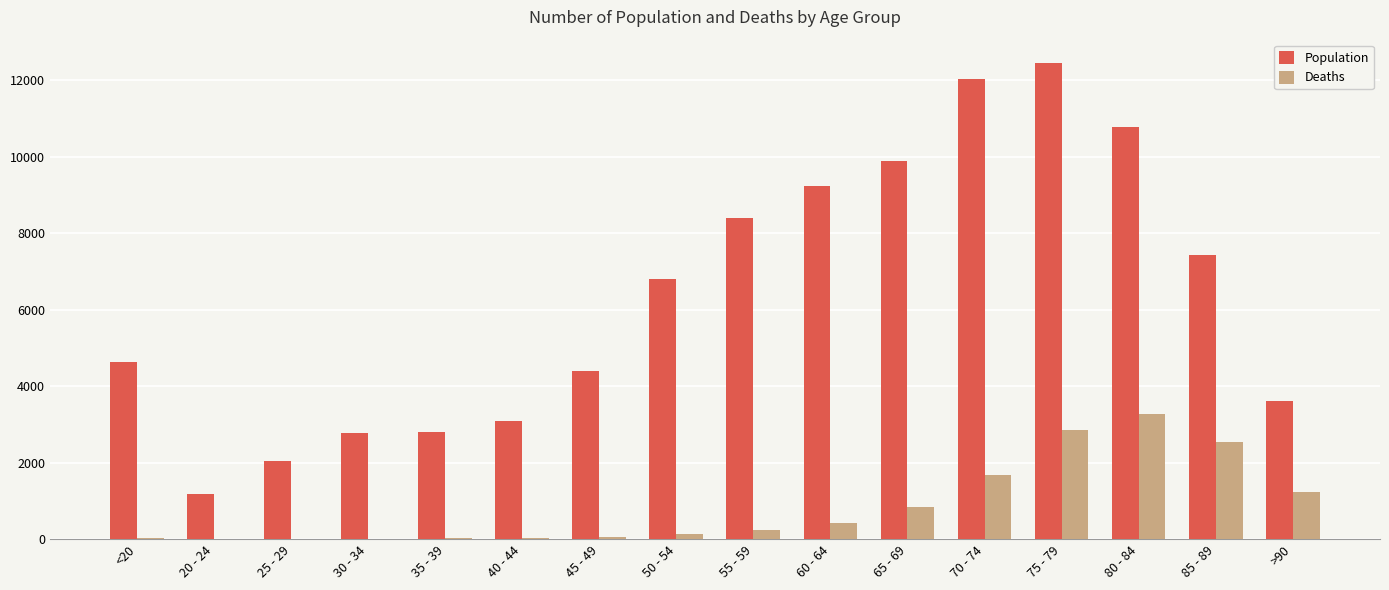

What is the sum of all Deaths values?

13343